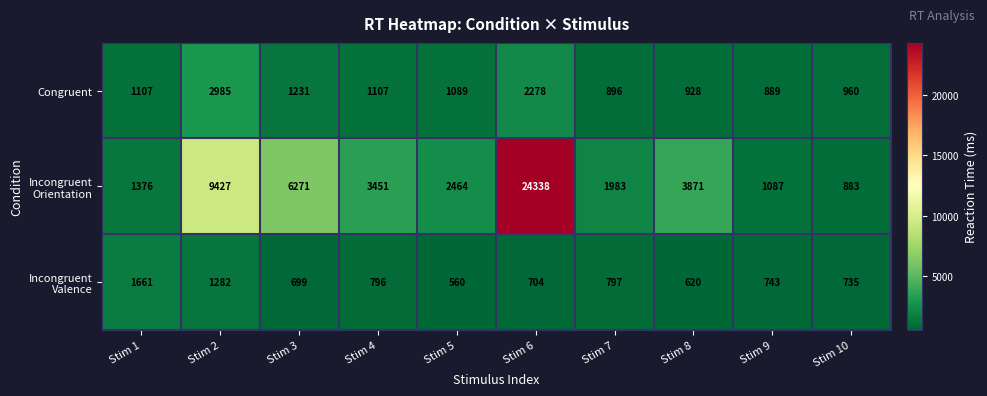

The Congruent series shows 551 at Stim 8. True or false?

False